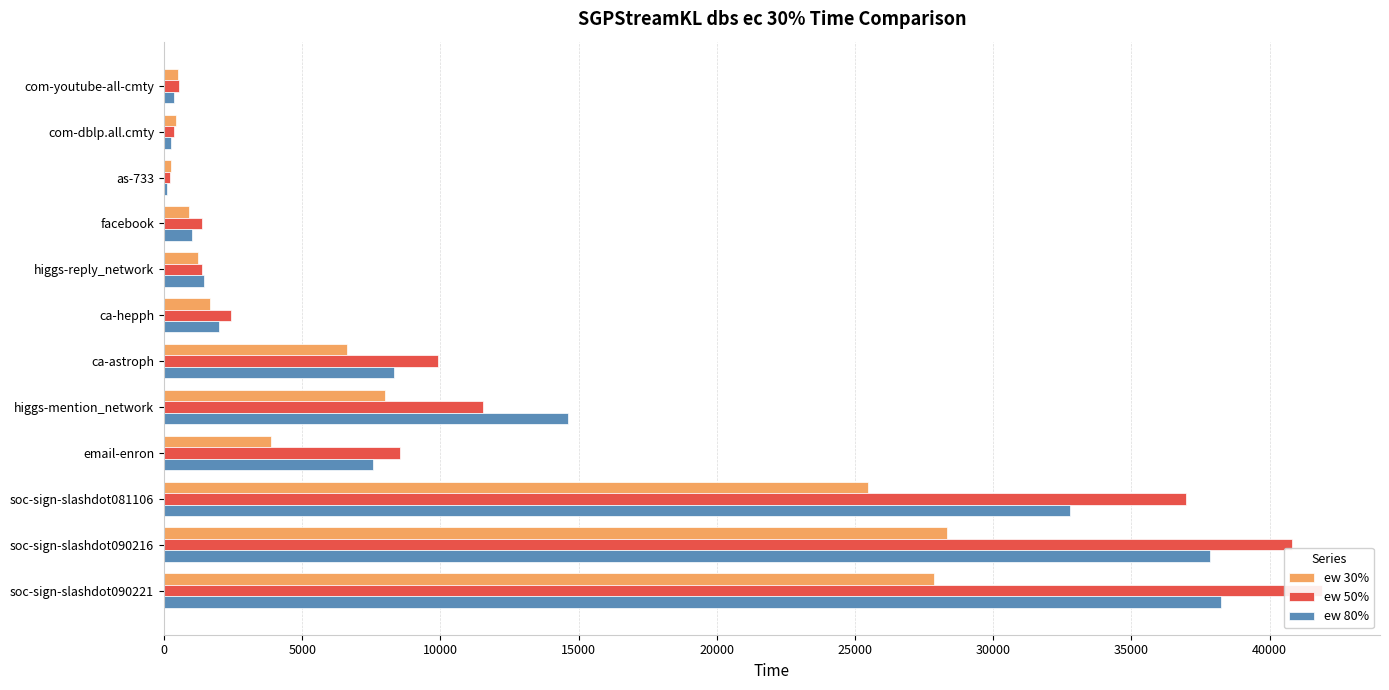

What is the difference between the maximum and second lowest values in the ew 30% series?

27884